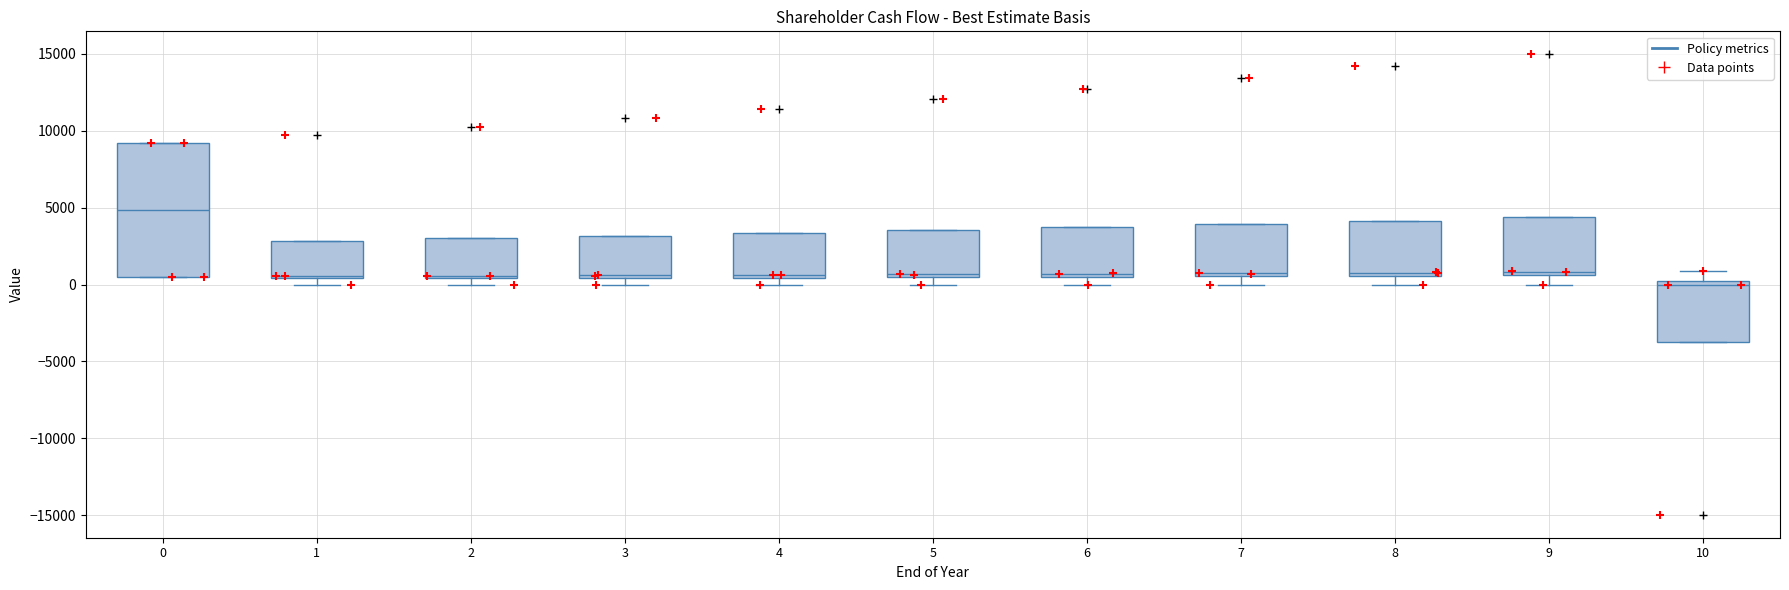

Where does the median line of the box at x = 8 sit on the y-axis? The values are not printed on the chart, so give them approximately, as read against the axis.

1000